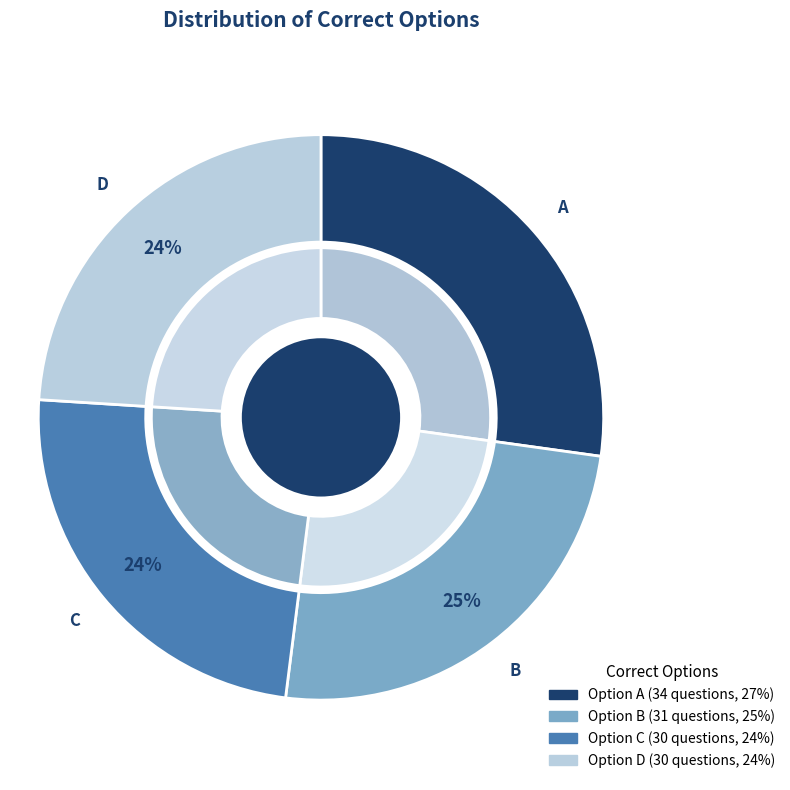

What is the ratio of the value at A to the value at B?

1.1